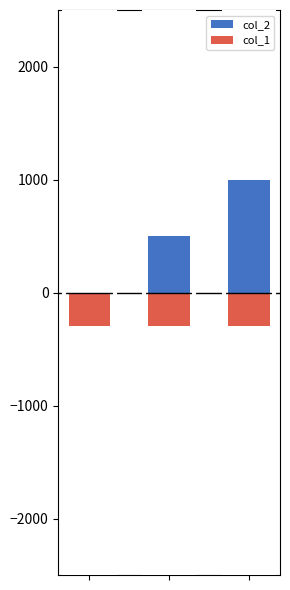

How many bars are there in total?

6